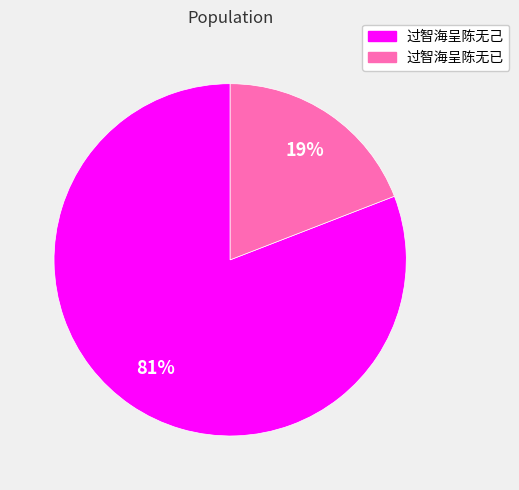

True or false: 过智海呈陈无已 accounts for 19% of the total.

True